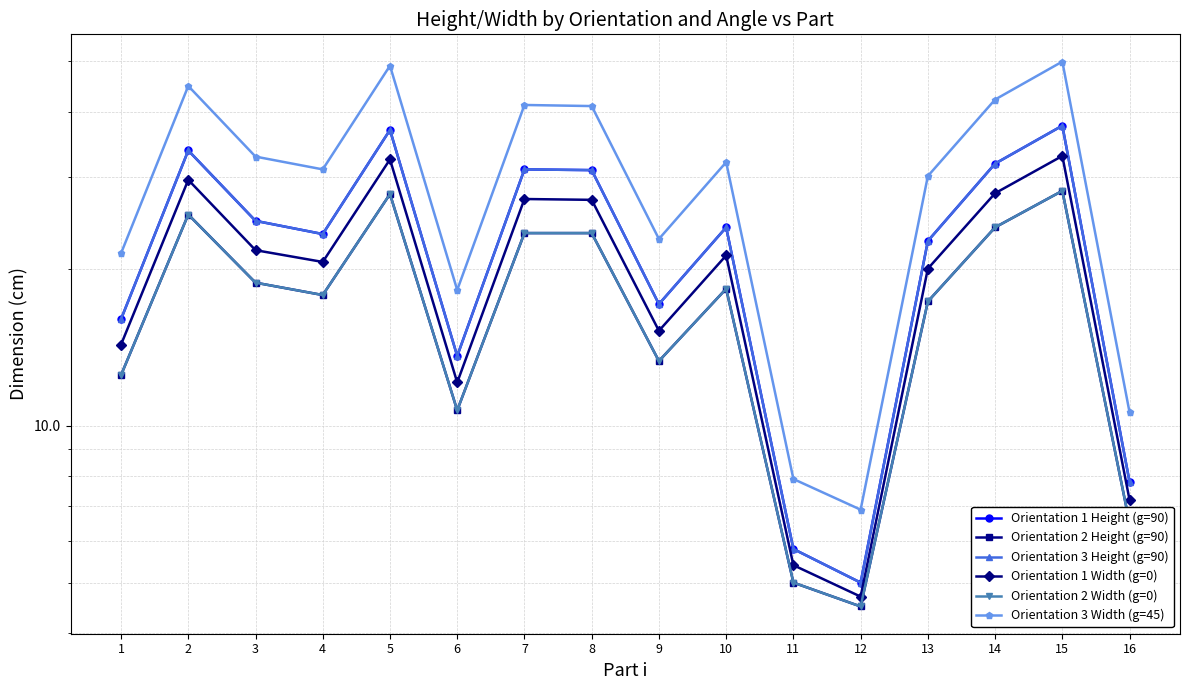

True or false: Orientation 1 Width (g=0) has a value of 20.7 at 2.

False